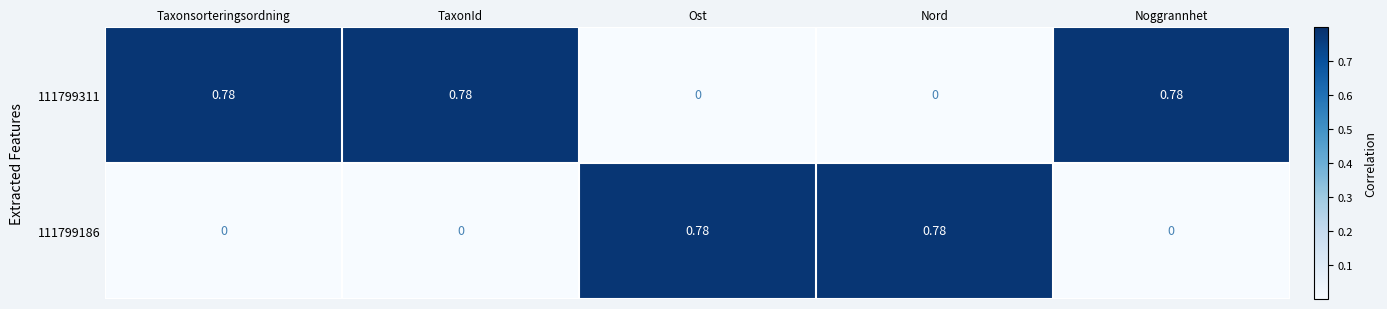

Reading left to right, list all the values displayed in this chart.

111799311: Taxonsorteringsordning=0.8	TaxonId=0.8	Ost=0.0	Nord=0.0	Noggrannhet=0.8
111799186: Taxonsorteringsordning=0.0	TaxonId=0.0	Ost=0.8	Nord=0.8	Noggrannhet=0.0